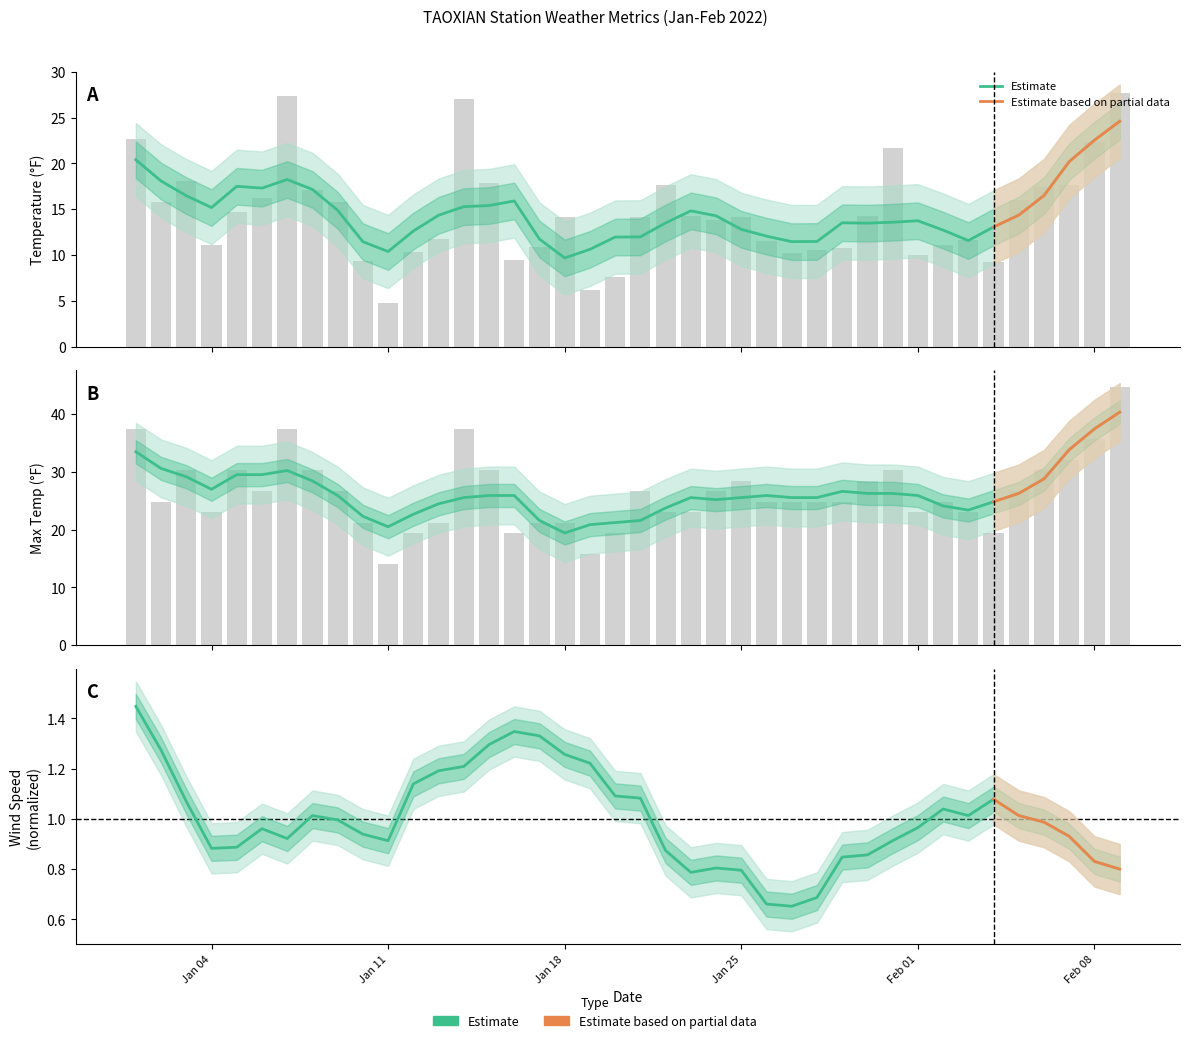

Reading left to right, list all the values displayed in this chart.

TEMP: 22.7	15.8	18.1	11.1	14.7	16.2	27.4	17.1	15.8	9.3	4.8	10.3	11.7	27.0	17.9	9.5	10.9	14.2	6.2	7.6	14.2	17.6	14.3	13.8	14.2	11.5	10.2	10.6	10.8	14.3	21.7	10.0	11.1	11.6	9.2	16.0	17.4	17.6	22.3	27.7
MAX: 37.4	24.8	30.2	23.0	30.2	26.6	37.4	30.2	26.6	21.2	14.0	19.4	21.2	37.4	30.2	19.4	21.2	21.2	15.8	19.4	26.6	23.0	23.0	26.6	28.4	24.8	24.8	24.8	24.8	28.4	30.2	23.0	24.8	23.0	19.4	26.6	30.2	32.0	35.6	44.6